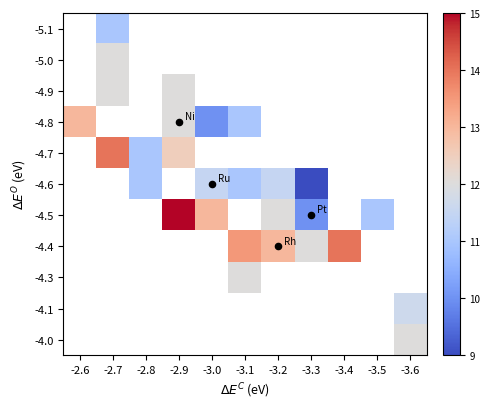

At -3.0, list the series in order from smallest to largest.

-4.6, -4.7, -4.8, -4.9, -5.0, -5.1, -4.0, -4.1, -4.3, -4.4, -4.5